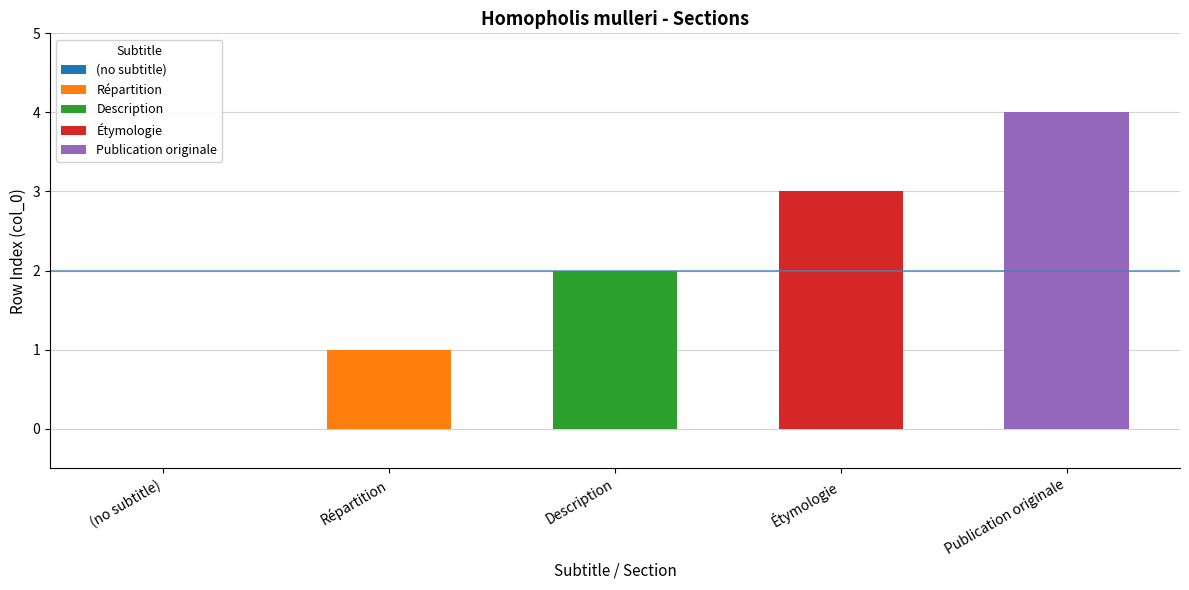

The value at Répartition is 1. True or false?

True